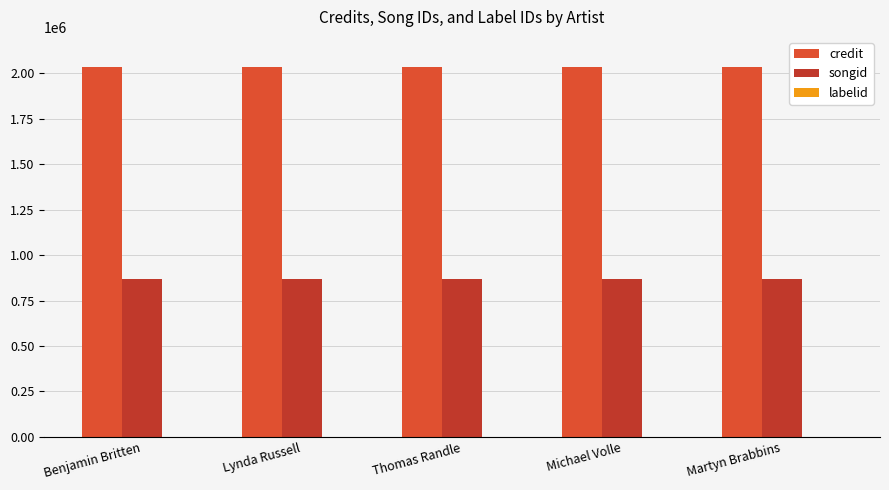

What is the smallest value displayed?

198